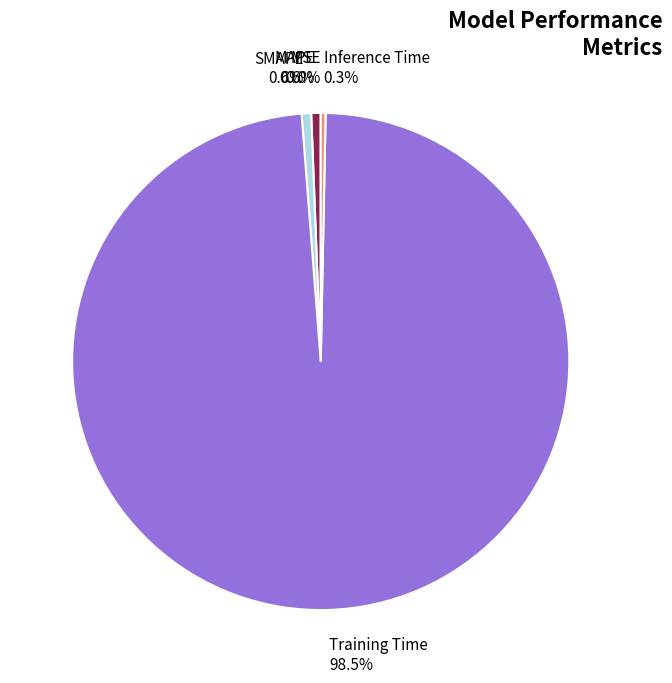

Is there a majority slice in this chart?

Yes